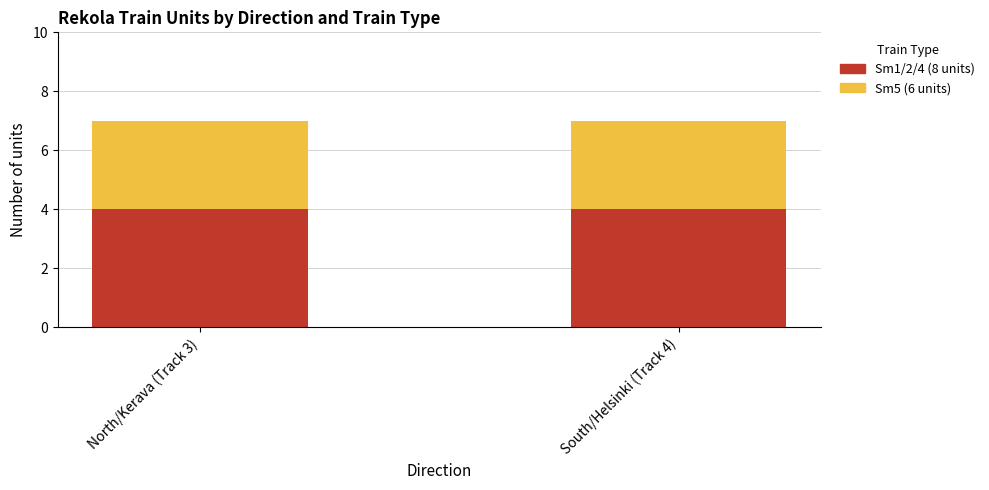

Count the number of data series in this chart.

2